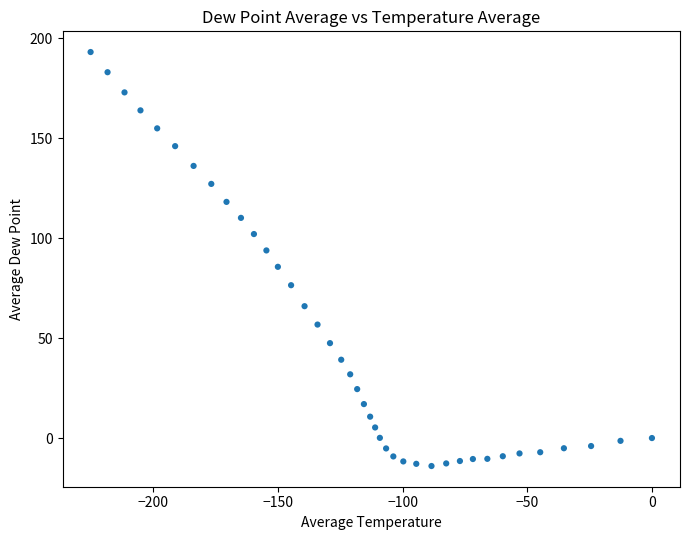

What is the range of X values (max minus min)?

225.1